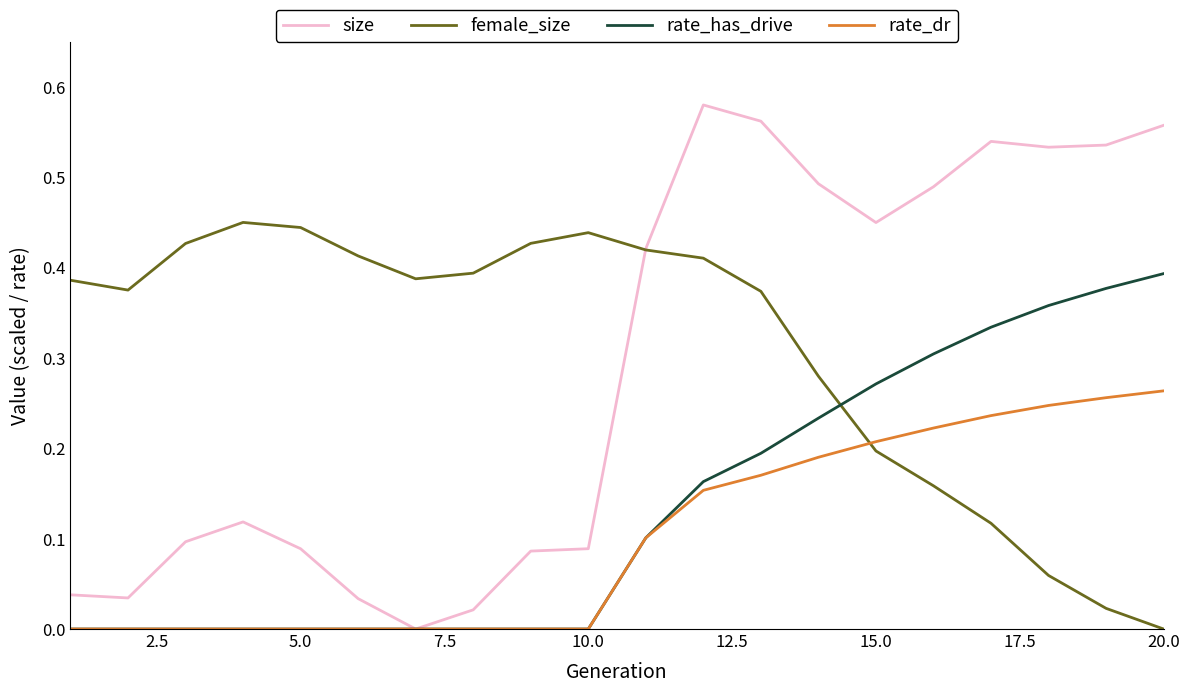

Which series has the largest total across all categories?

female_size